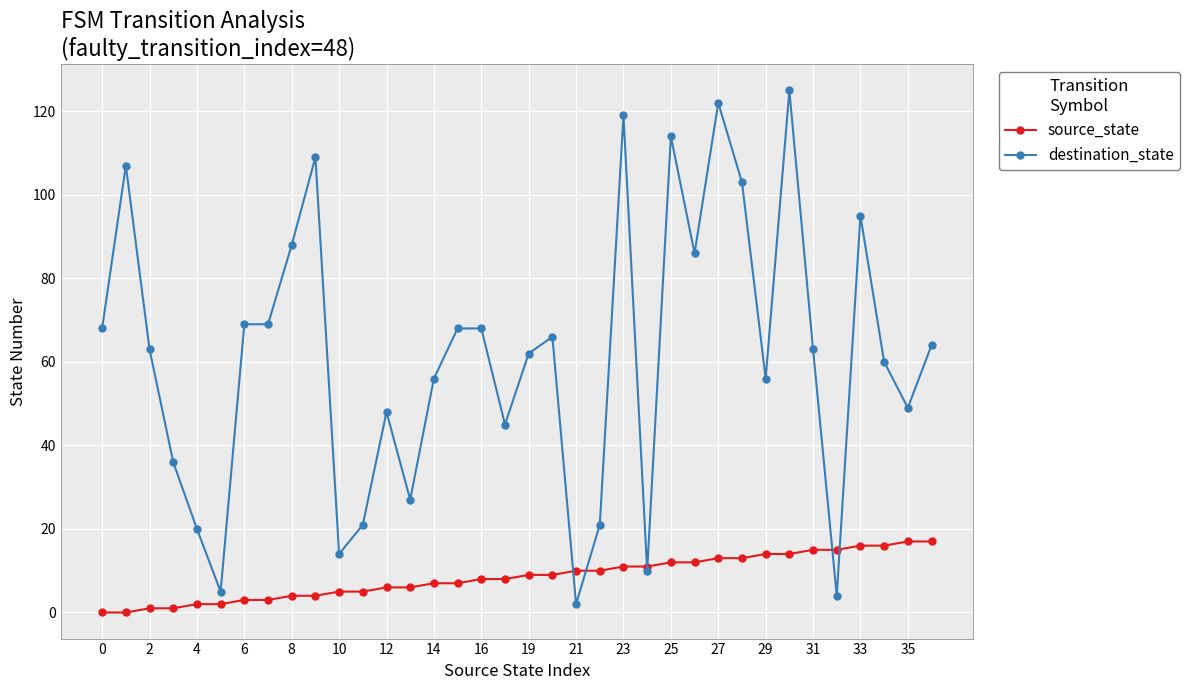

Rank the series by their average value, from highest to lowest.

destination_state, source_state